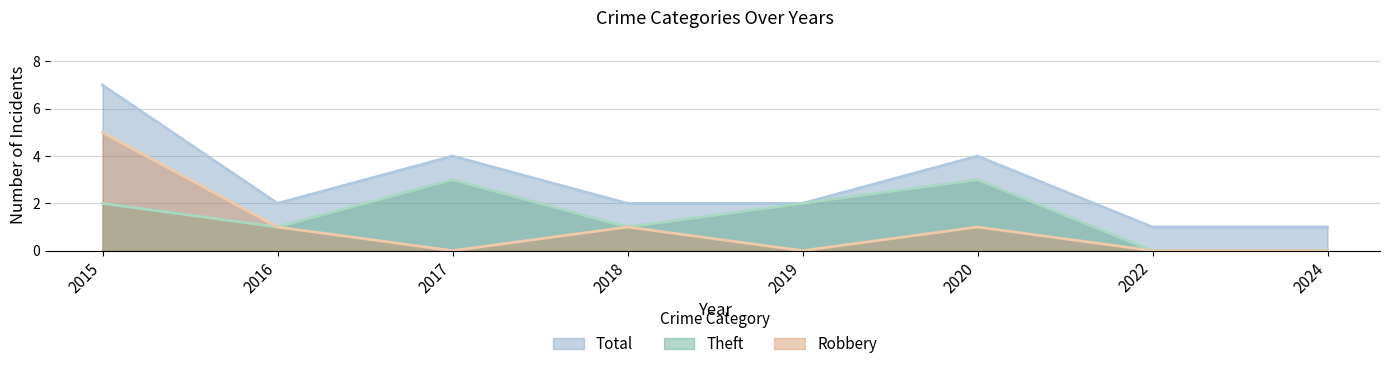

In Theft, how many points are higher than both neighbors (excluding endpoints)?

2